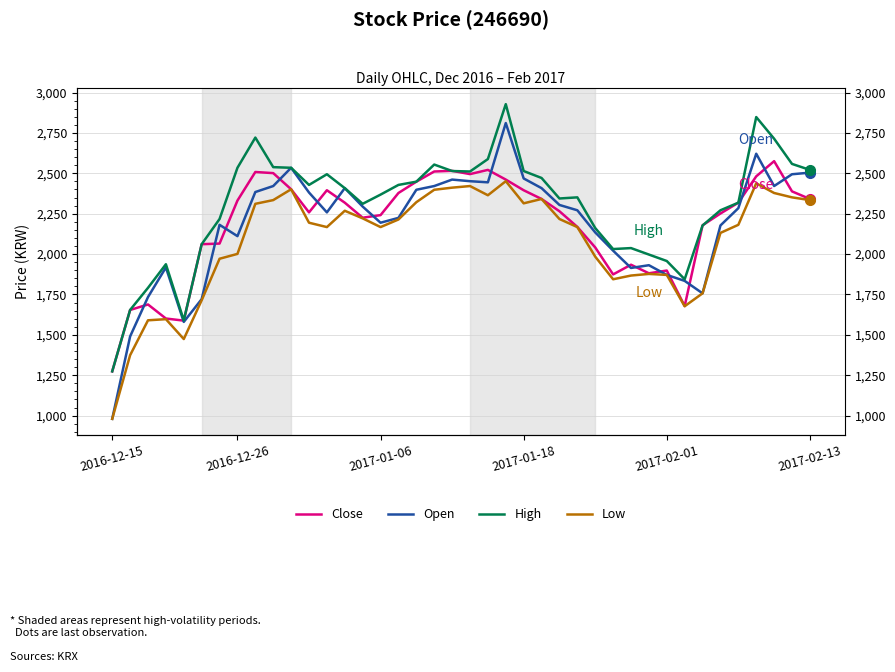

Reading left to right, extract all data points from this chart.

Close: 1274	1654	1688	1601	1588	2061	2065	2331	2508	2501	2401	2258	2395	2318	2225	2241	2378	2448	2511	2515	2495	2521	2461	2395	2341	2265	2168	2041	1874	1934	1881	1898	1678	2178	2251	2318	2481	2575	2388	2341
Open: 980	1490	1734	1917	1580	1721	2181	2111	2384	2421	2534	2381	2258	2408	2294	2194	2224	2398	2421	2461	2451	2444	2811	2468	2408	2304	2271	2134	2021	1914	1931	1871	1834	1757	2177	2284	2621	2421	2494	2504
High: 1274	1654	1791	1937	1590	2061	2217	2534	2721	2538	2534	2428	2494	2408	2311	2368	2428	2448	2554	2514	2511	2588	2928	2514	2471	2344	2351	2161	2031	2037	1997	1957	1844	2177	2271	2318	2848	2714	2558	2521
Low: 980	1374	1590	1597	1474	1714	1971	2001	2311	2334	2401	2194	2167	2268	2221	2167	2214	2321	2398	2411	2421	2364	2451	2314	2341	2217	2167	1984	1844	1867	1877	1871	1677	1757	2131	2181	2438	2378	2351	2334